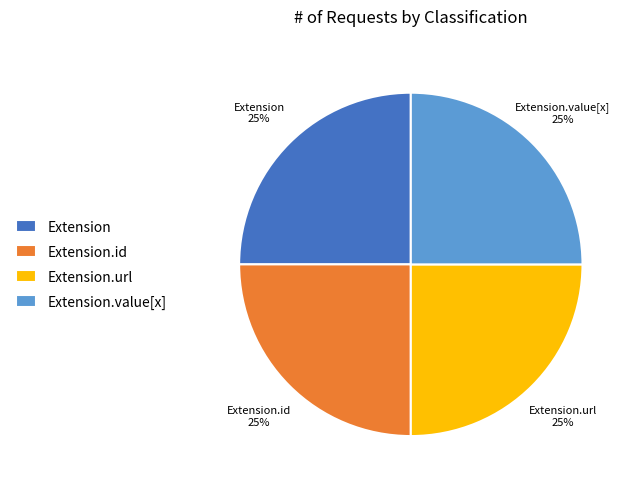

How many segments does this pie chart have?

4